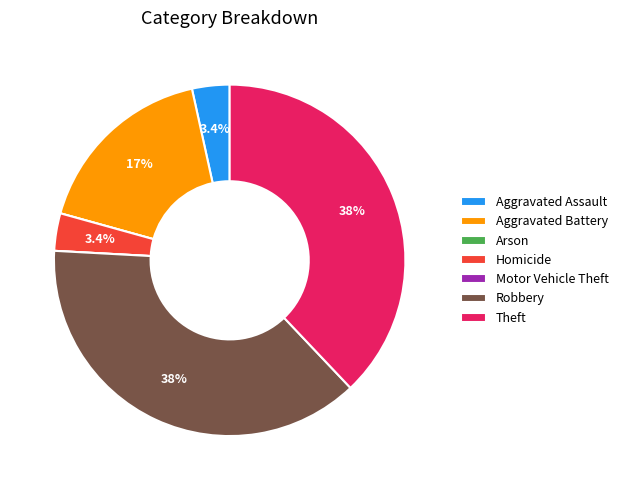

What is the ratio of the value at Homicide to the value at Aggravated Assault?

1.0